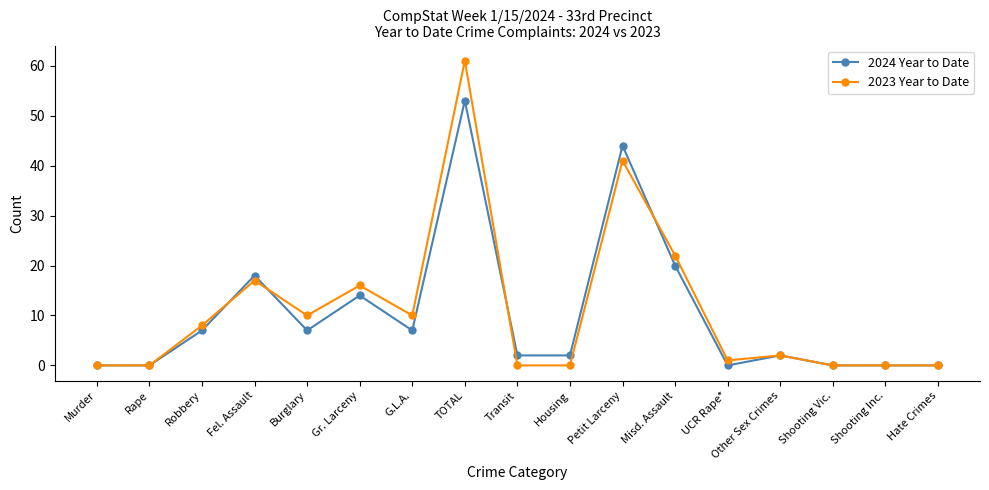

What is the spread (max minus min) of values at Petit Larceny?

3